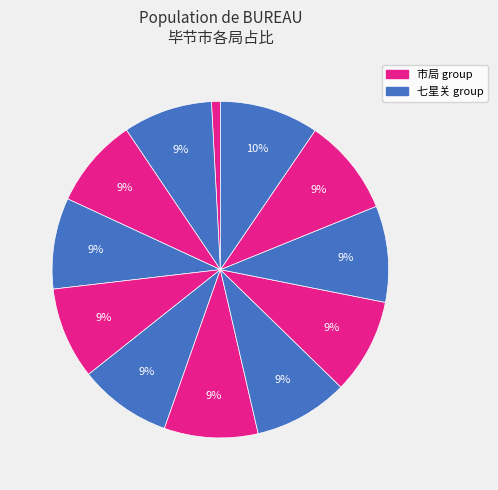

How many segments does this pie chart have?

12